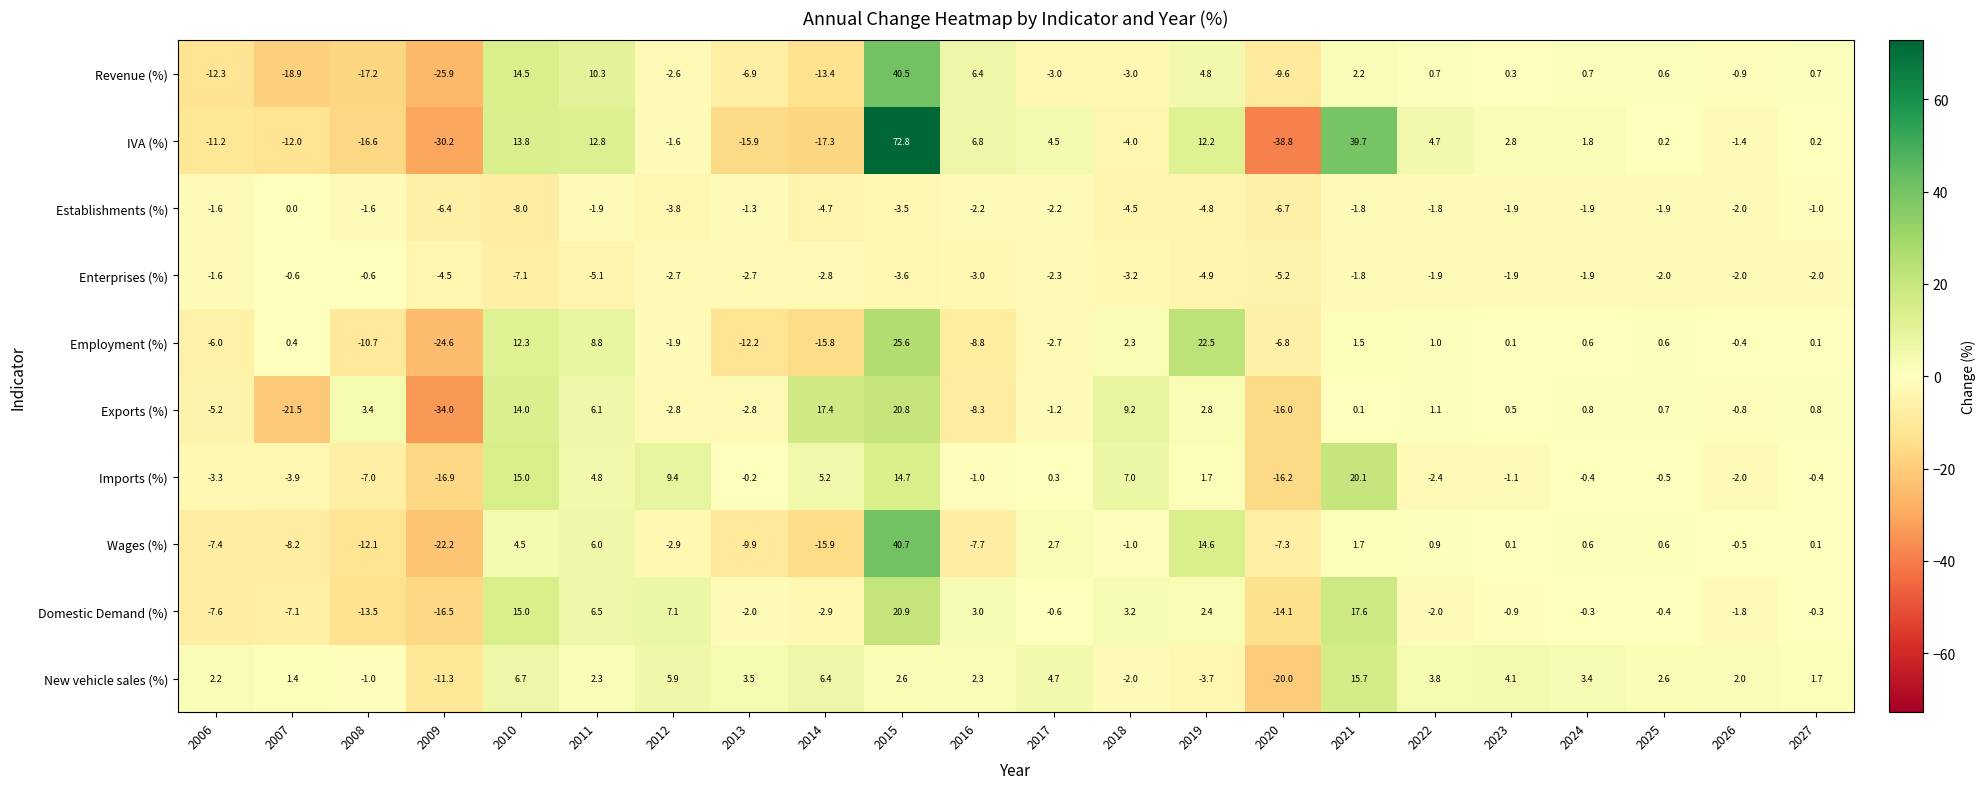

Where does the Domestic Demand (%) series first go above 0?

2010